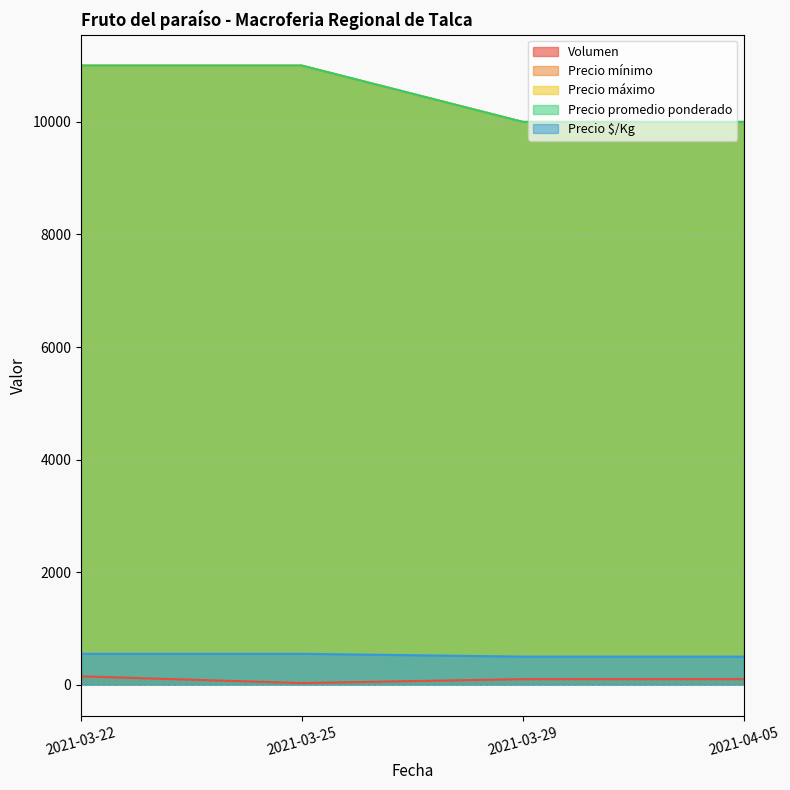

What is the difference between the maximum and minimum values in the Precio $/Kg series?

50